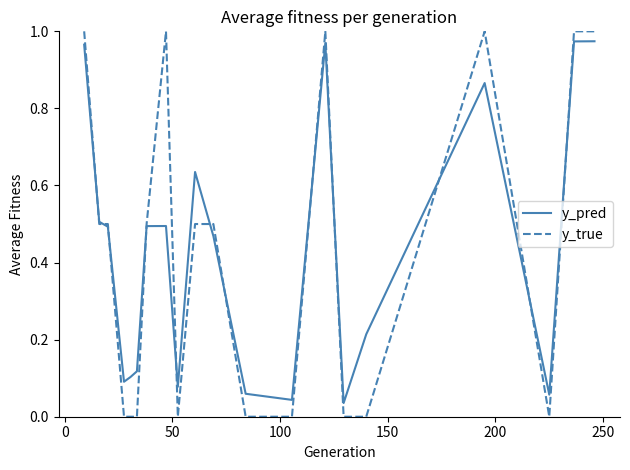

True or false: y_true and y_pred intersect in this chart.

True